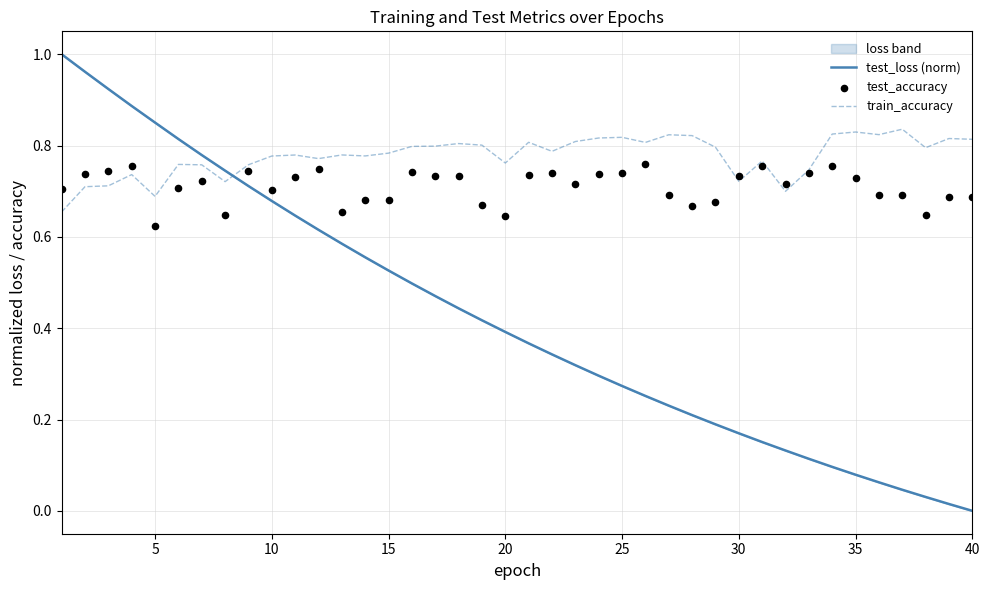

Which series reaches the maximum Y coordinate?

test_loss (norm)